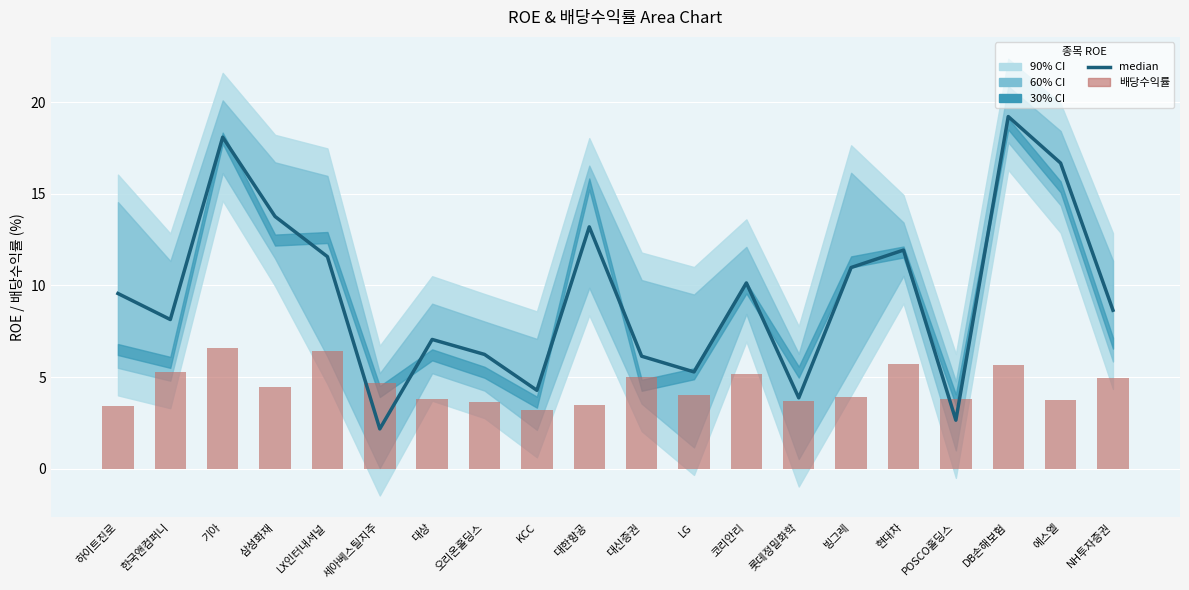

Which category has the lowest value across all series?

세아베스틸지주